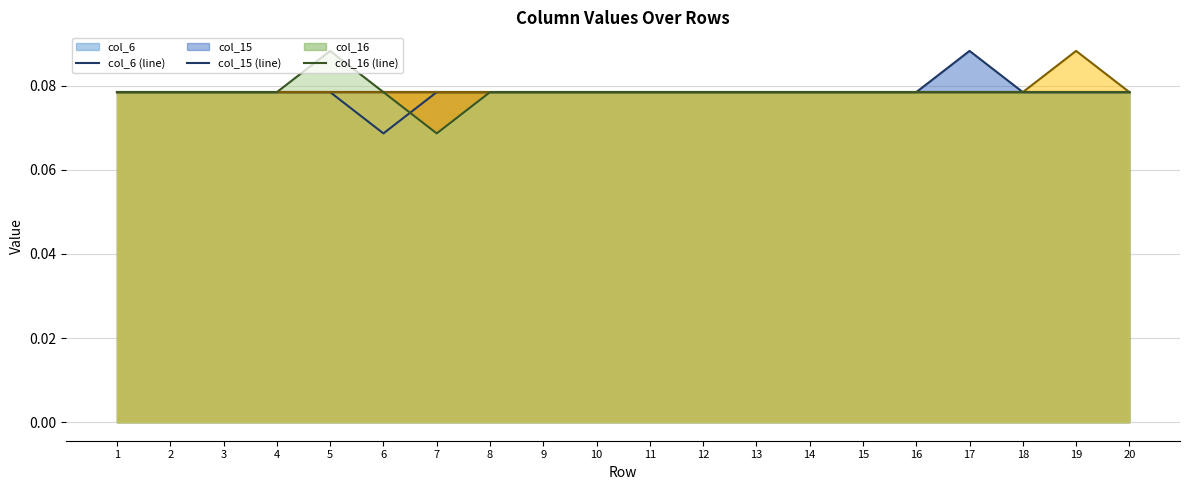

Which series has the widest spread of values?

col_23 (line)